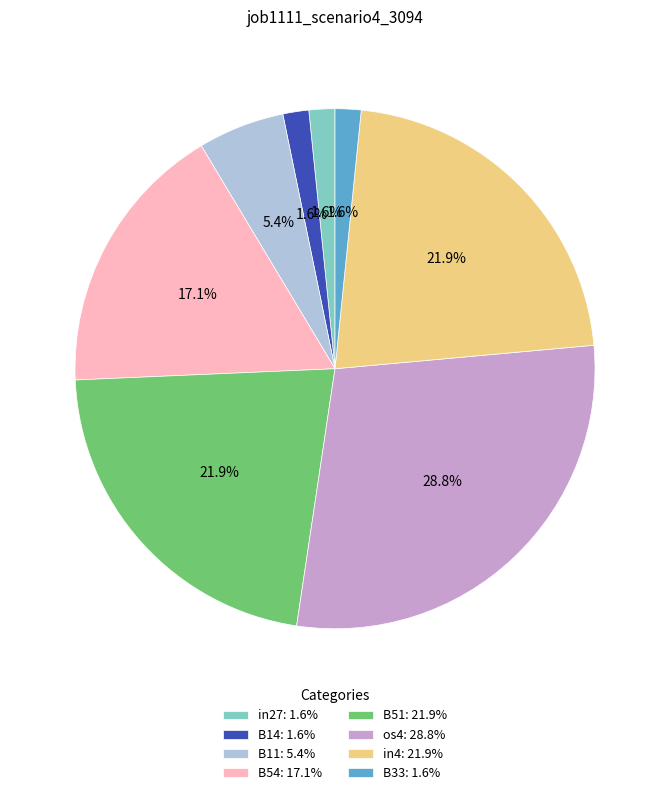

Count the number of slices in the pie.

8